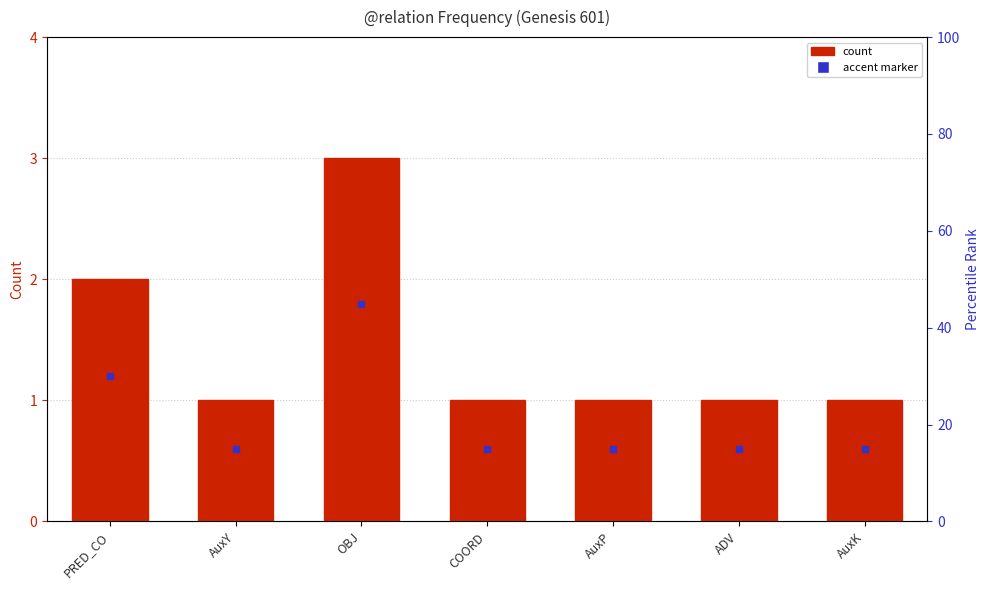

What is the ratio of the value at AuxY to the value at COORD?

1.0